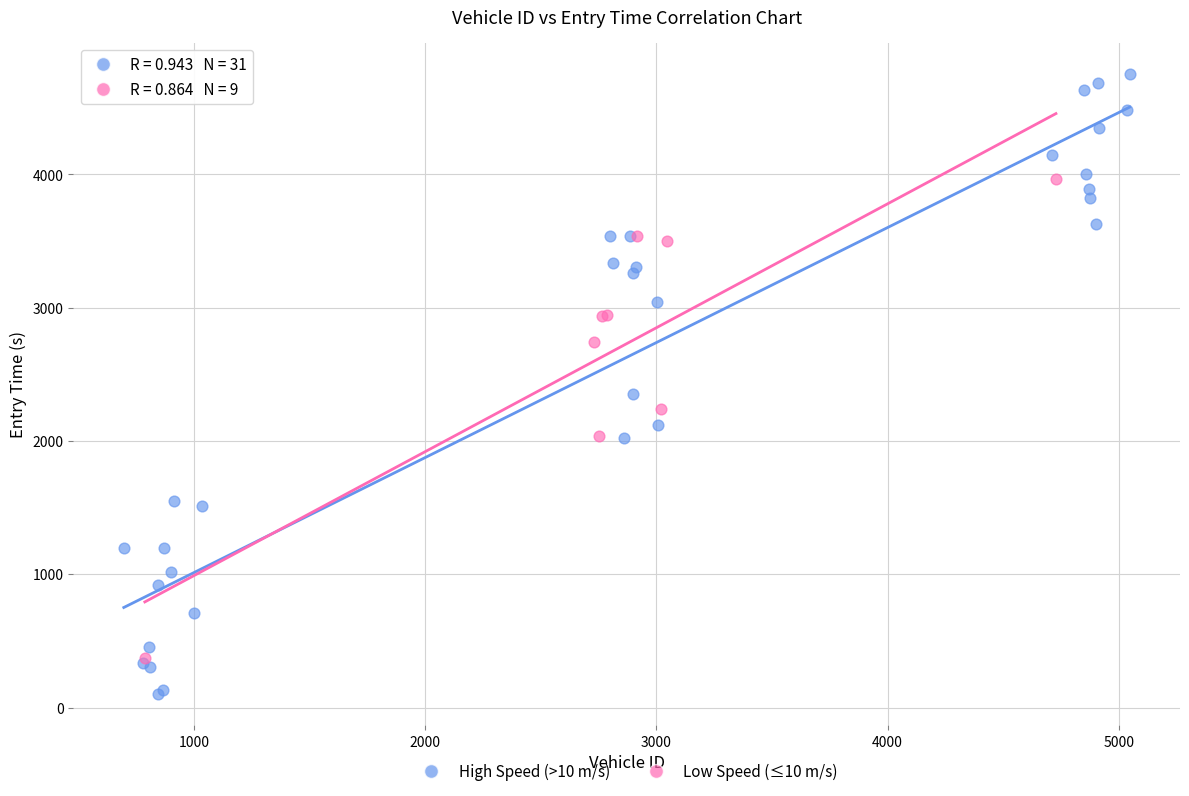

Which series reaches the maximum Y coordinate?

High Speed (>10 m/s)